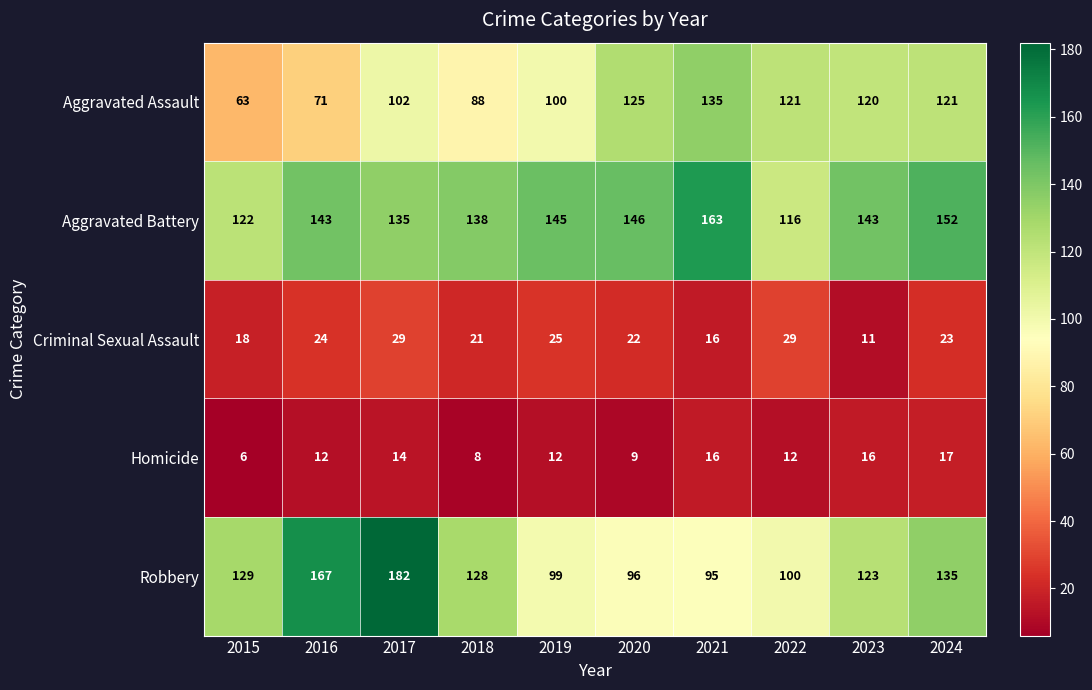

What is the difference between the second highest and second lowest values in the Robbery series?

71